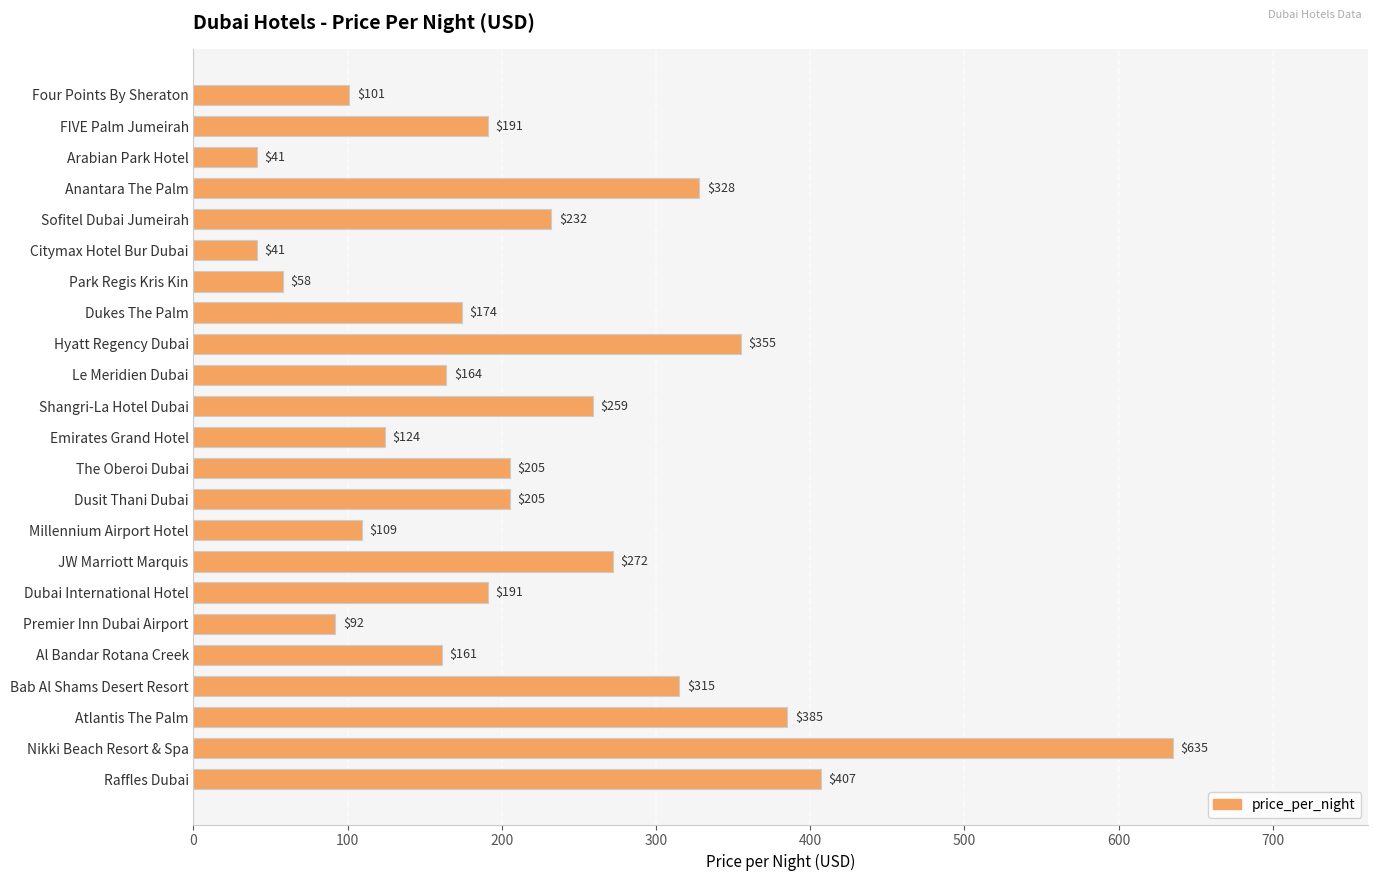

Reading bottom to top, transcribe all the data shown in this chart.

407	635	385	315	161	92	191	272	109	205	205	124	259	164	355	174	58	41	232	328	41	191	101